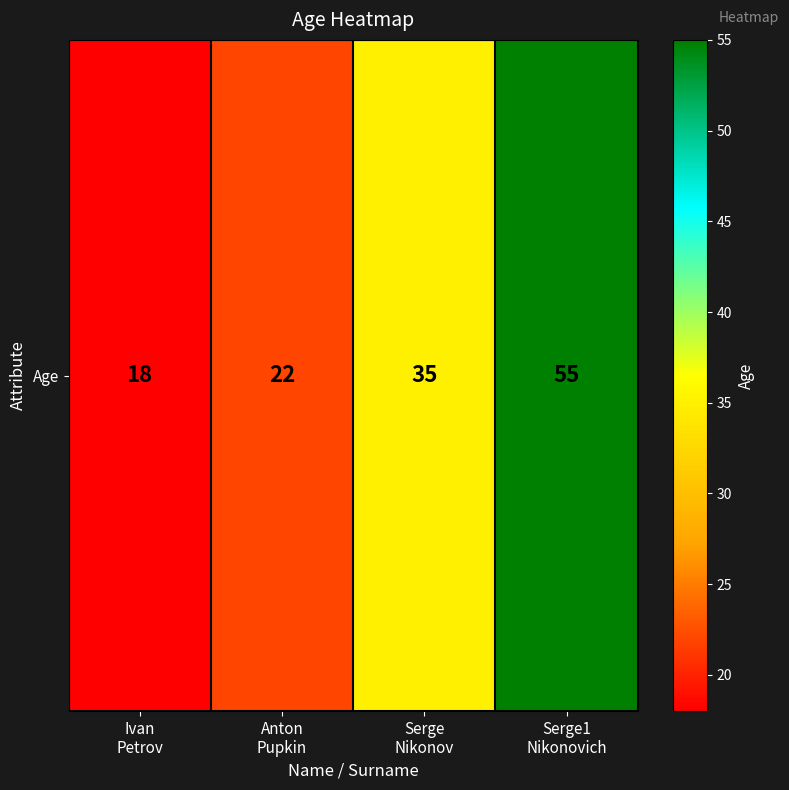

Rank the categories by value from lowest to highest.

Ivan
Petrov, Anton
Pupkin, Serge
Nikonov, Serge1
Nikonovich